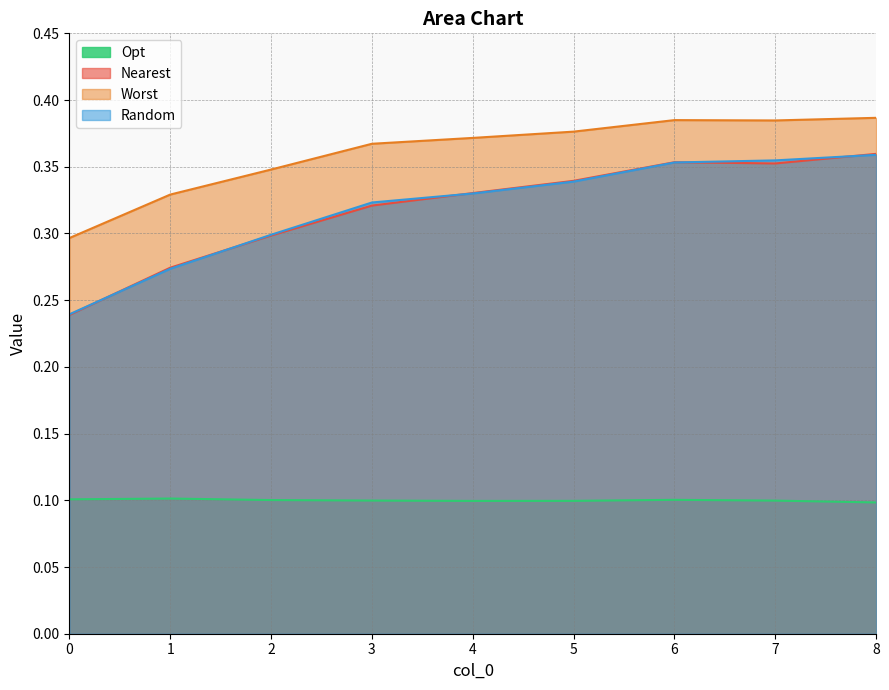

What is the total value across all series at 0?

0.9